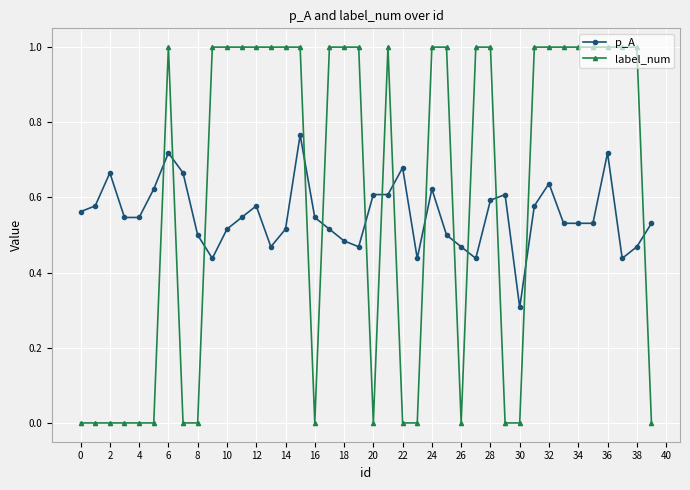

Rank the series by their average value, from lowest to highest.

p_A, label_num